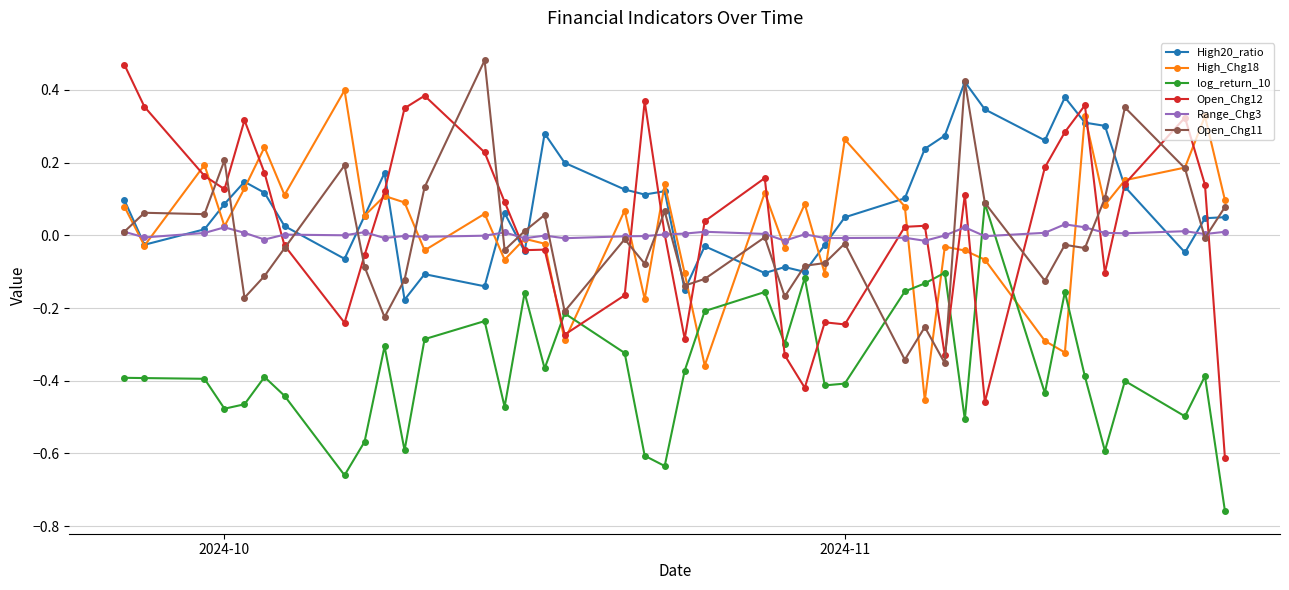

Which series has the largest total across all categories?

High20_ratio